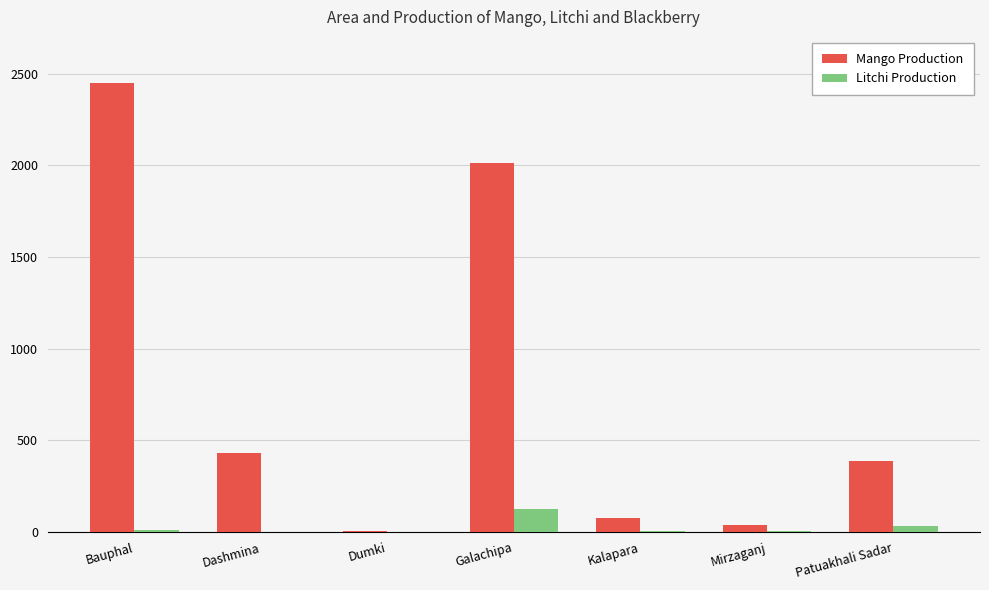

At which category does the chart reach its peak across all series?

Bauphal